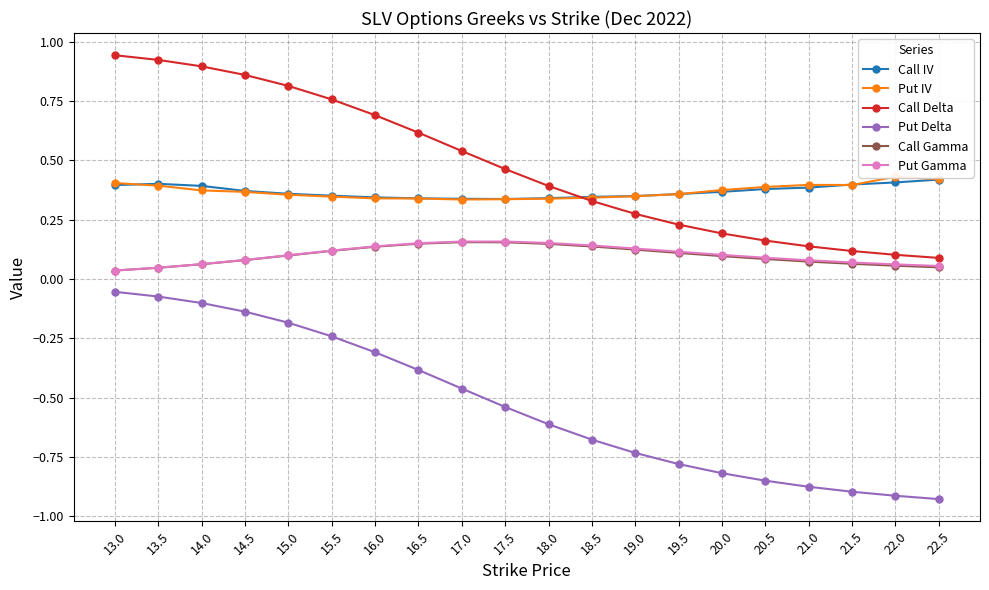

In Call Gamma, how many points are higher than both neighbors (excluding endpoints)?

1